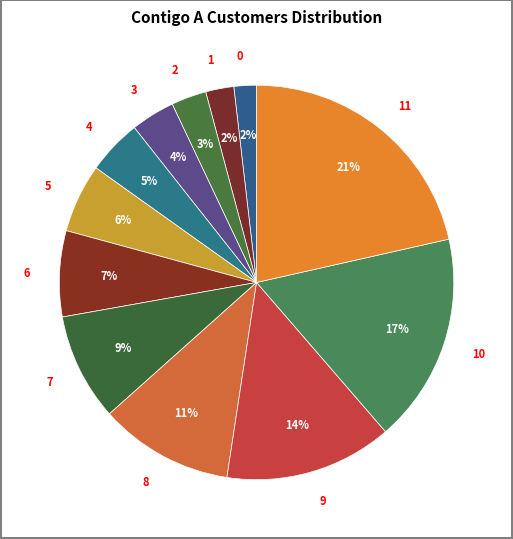

Which category has the biggest portion of the pie?

11